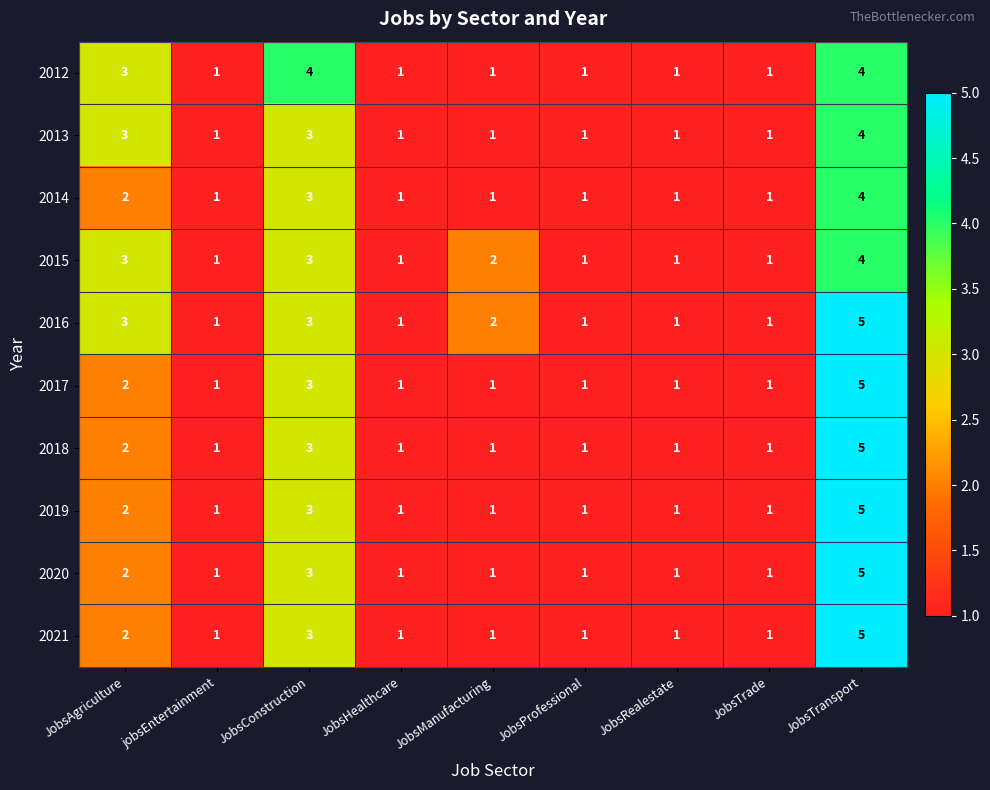

Is the value of 2012 at JobsTransport greater than the value of 2020 at JobsProfessional?

Yes